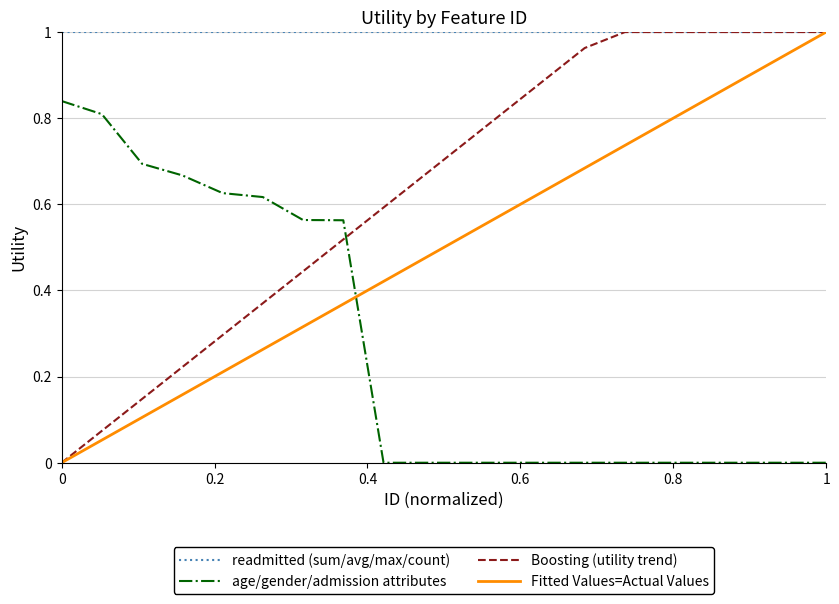

True or false: age/gender/admission attributes and readmitted (sum/avg/max/count) cross at least once.

False